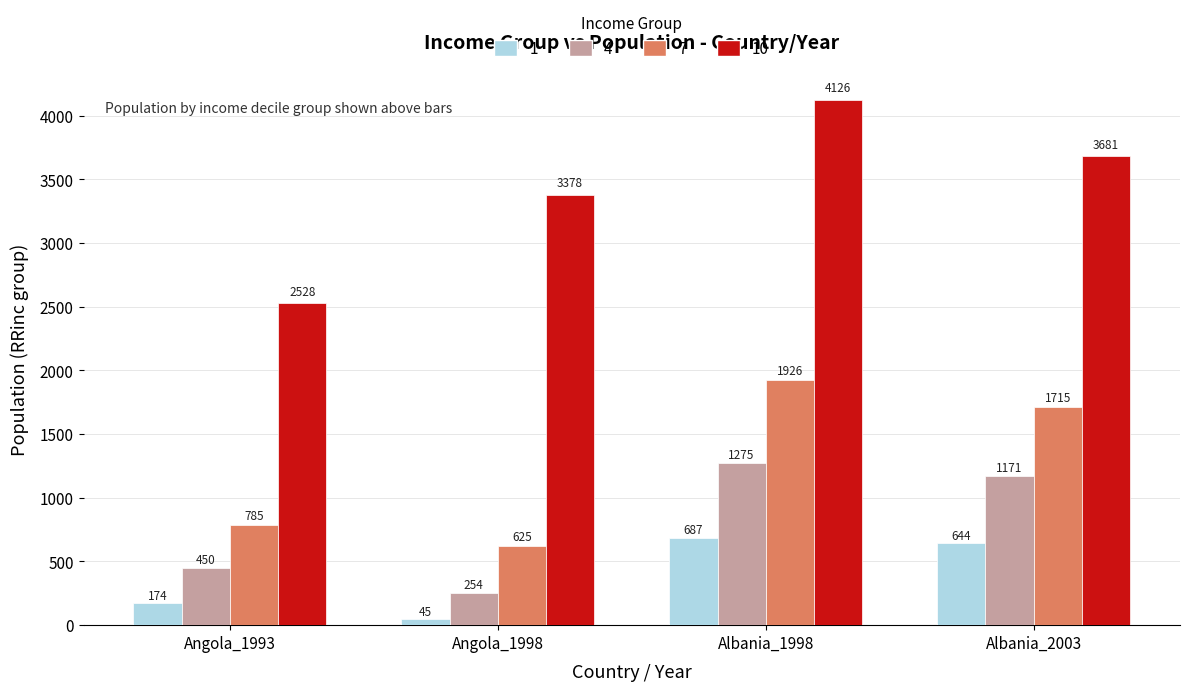

At which label is 4 closest to 764?

Angola_1993